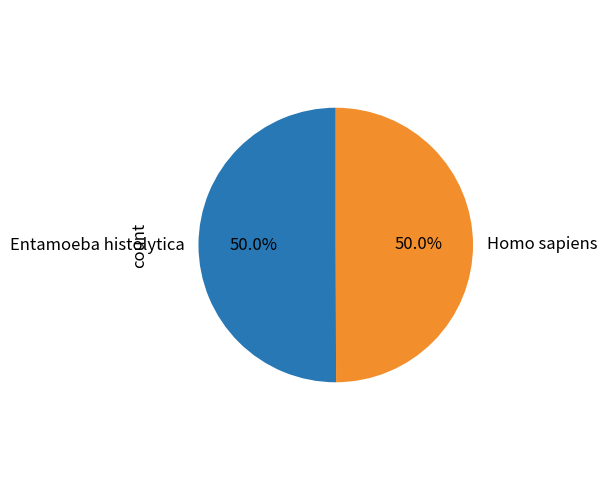

What is the ratio of the value at Homo sapiens to the value at Entamoeba histolytica?

1.0